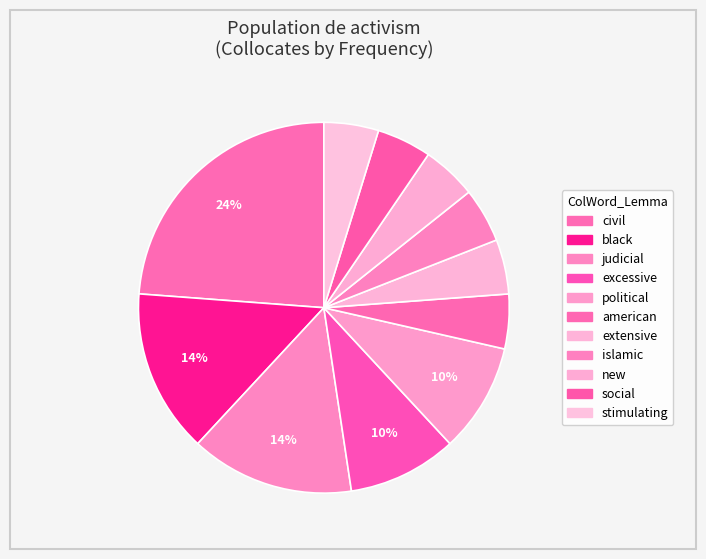

To the nearest percent, what portion does political represent?

10%